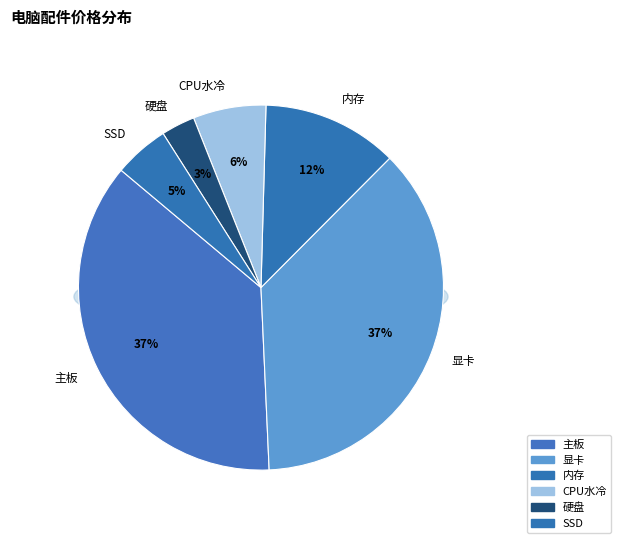

Rank the categories by value from highest to lowest.

主板, 显卡, 内存, CPU水冷, SSD, 硬盘